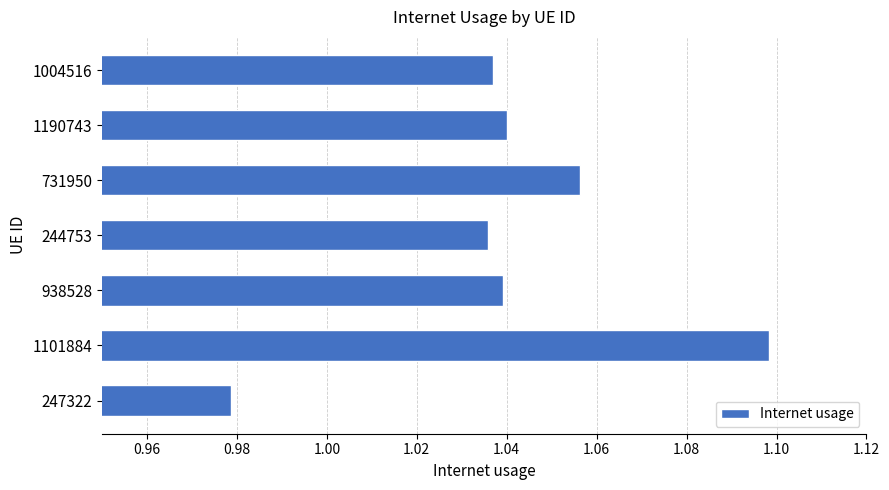

What is the sum of all values?

7.3